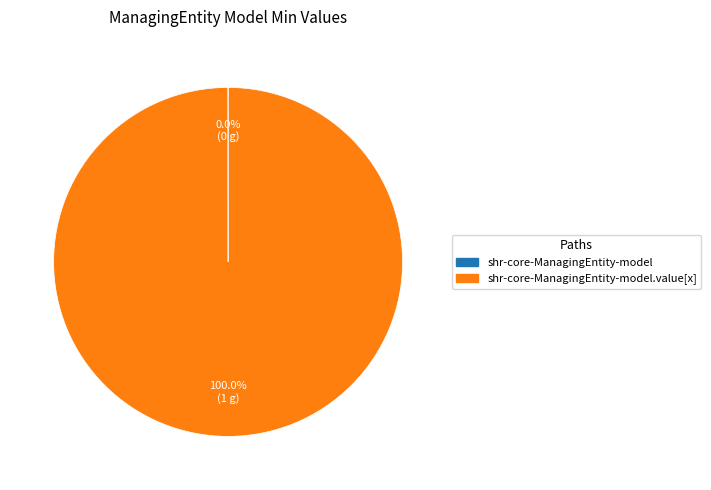

To the nearest percent, what is the difference between the largest and smallest slice percentages?

100%